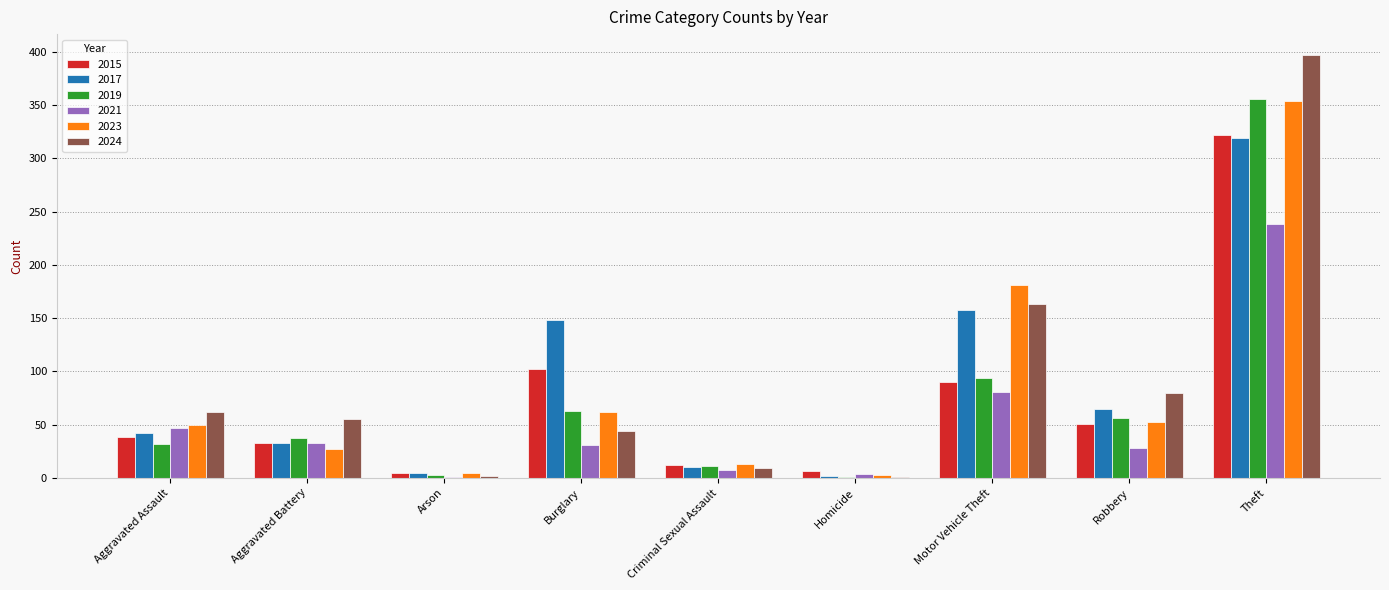

At which category does the chart reach its peak across all series?

Theft